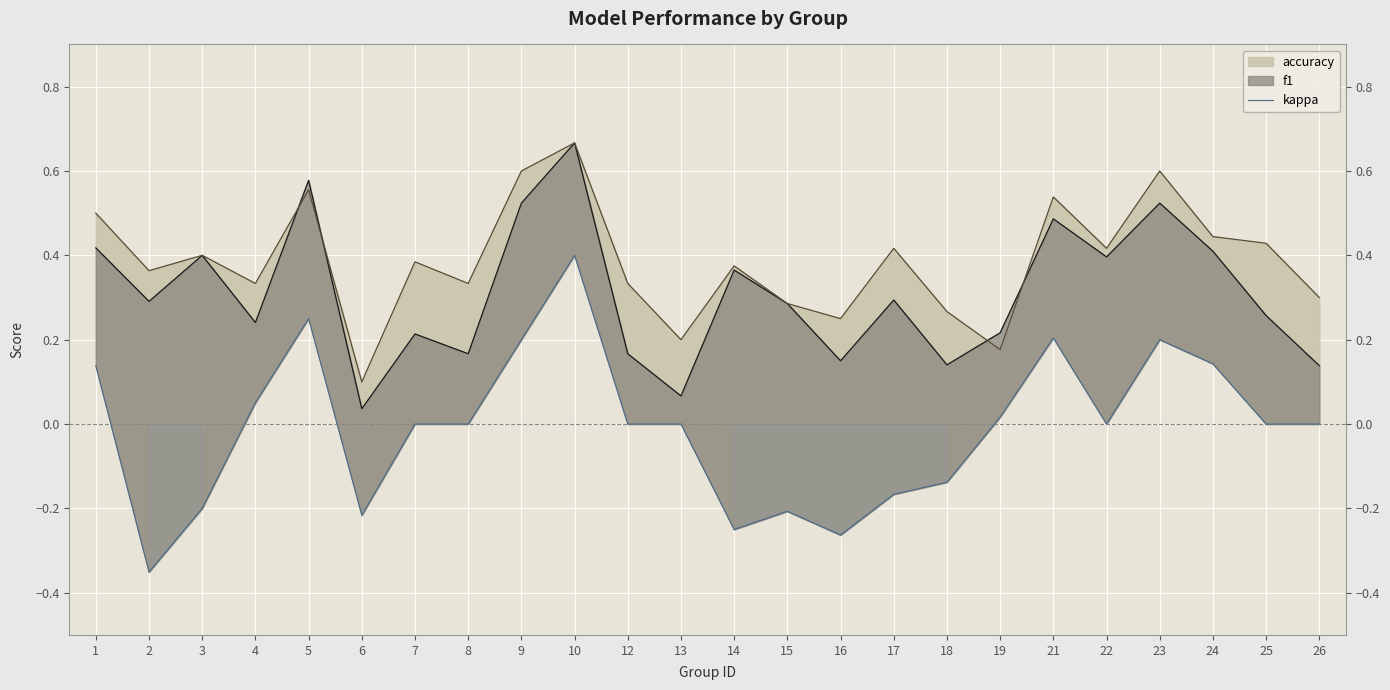

The value at 14 is -0.4. True or false?

False